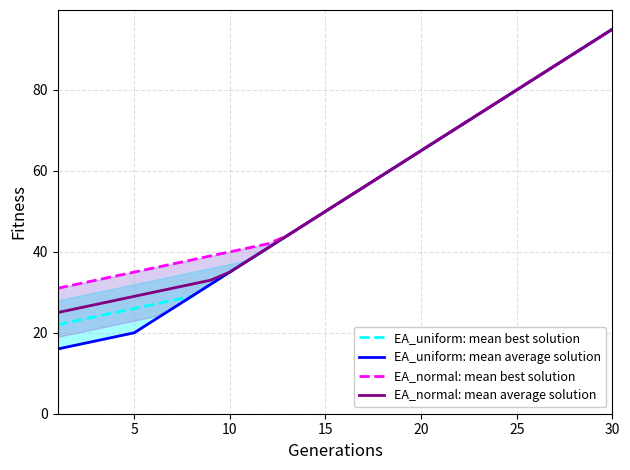

At which label does EA_uniform: mean best solution reach its peak?

30